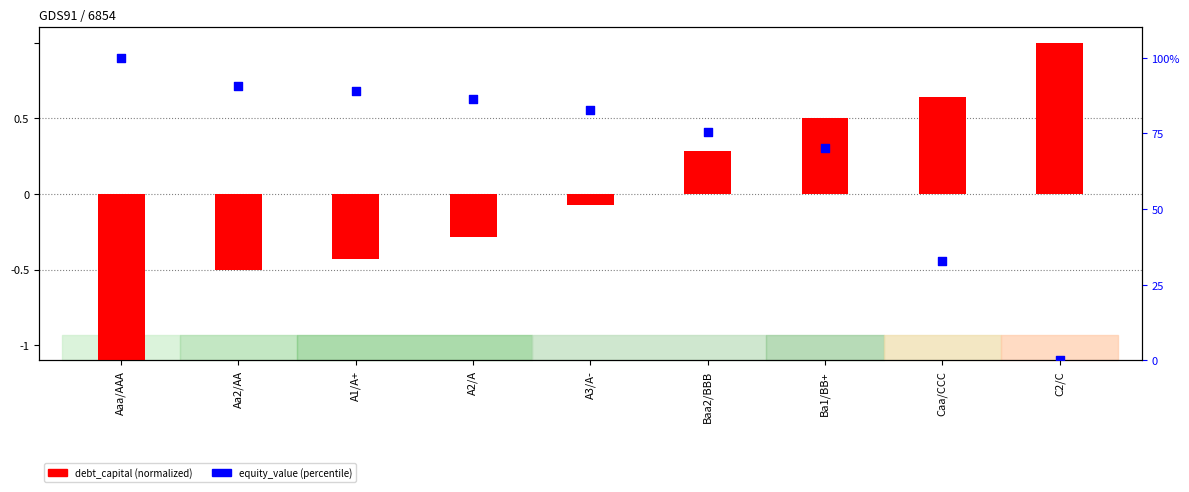

Approximately how many times larger is the value at A2/A compared to Ba1/BB+?

1.2